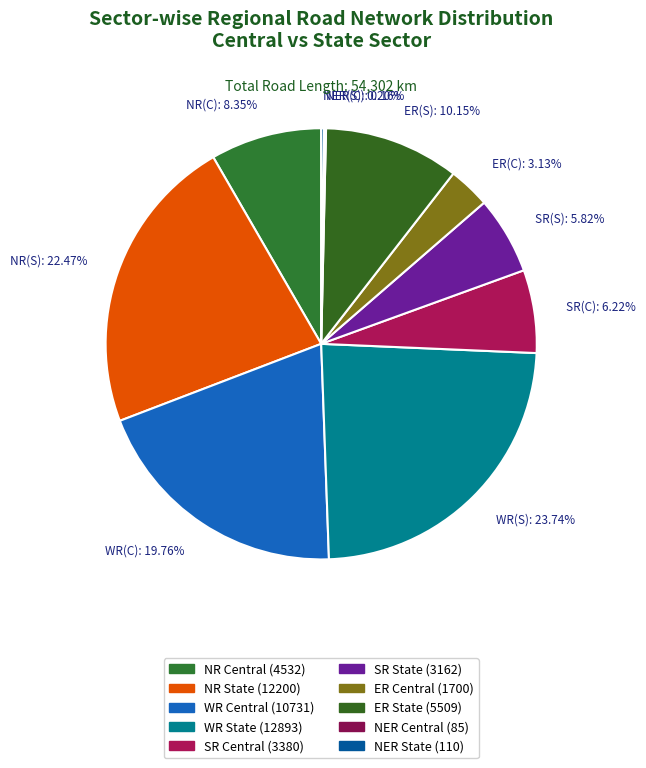

Is there any slice that represents more than half of the pie?

No